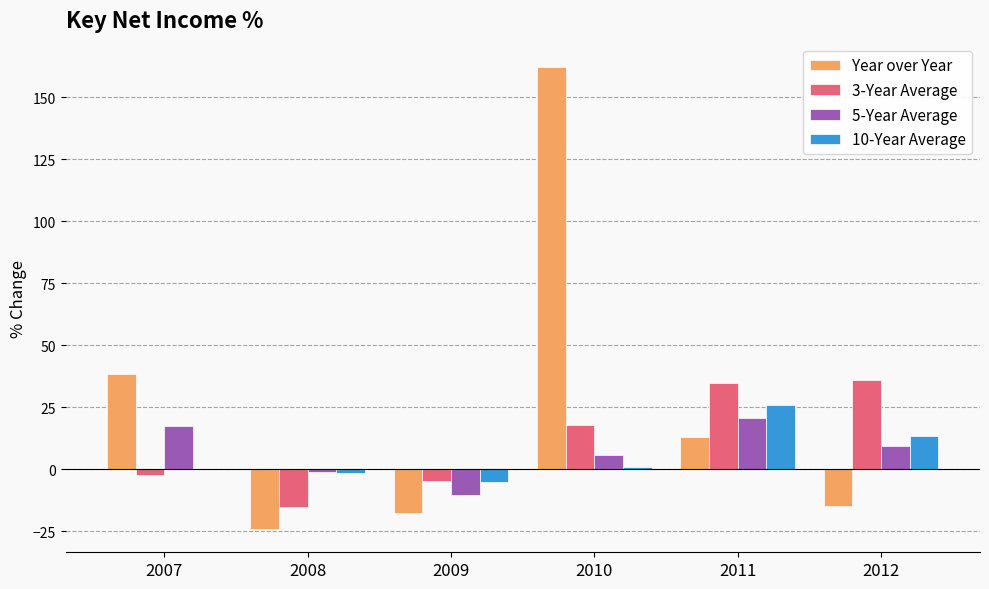

What is the total value across all series at 2008?

-41.9